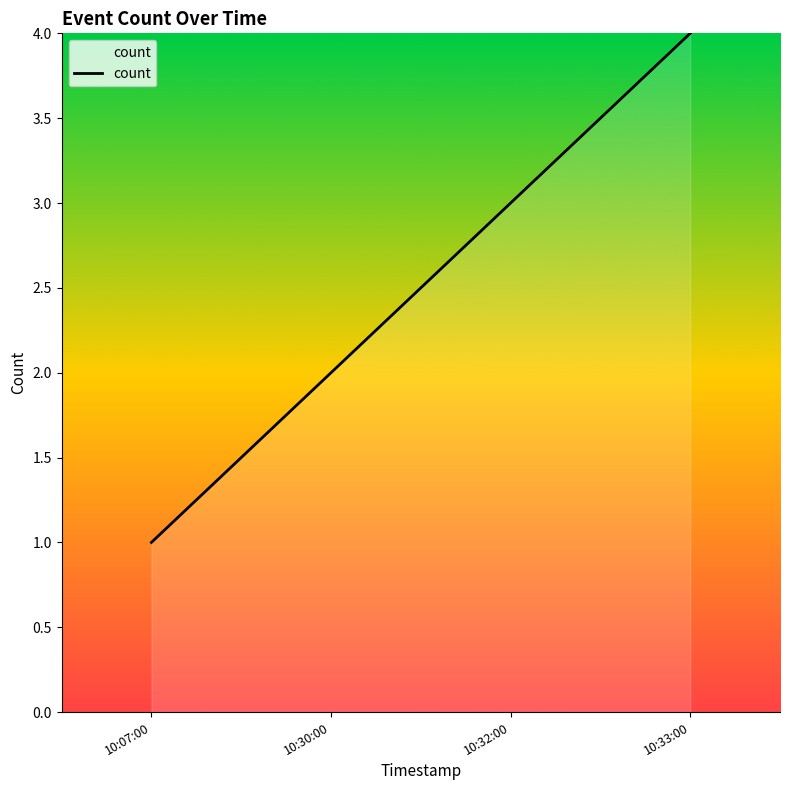

What is the ratio of the value at 10:33:00 to the value at 10:32:00?

1.3